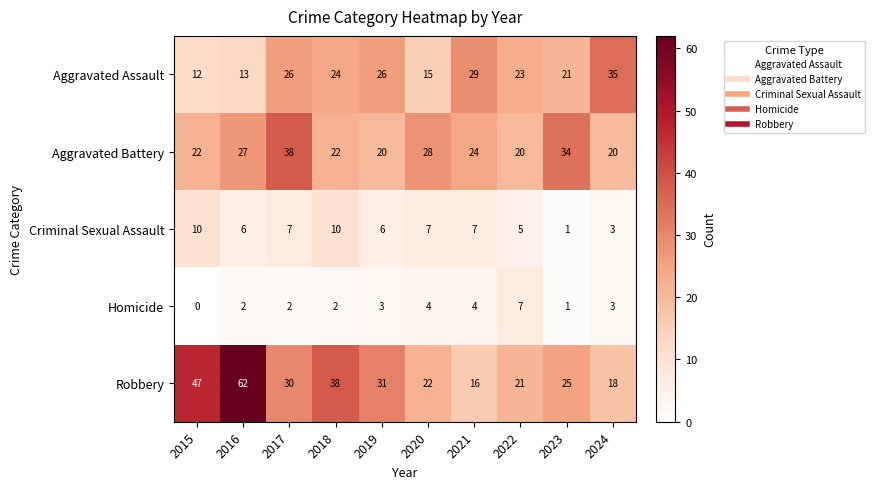

At which label does Criminal Sexual Assault reach its minimum?

2023